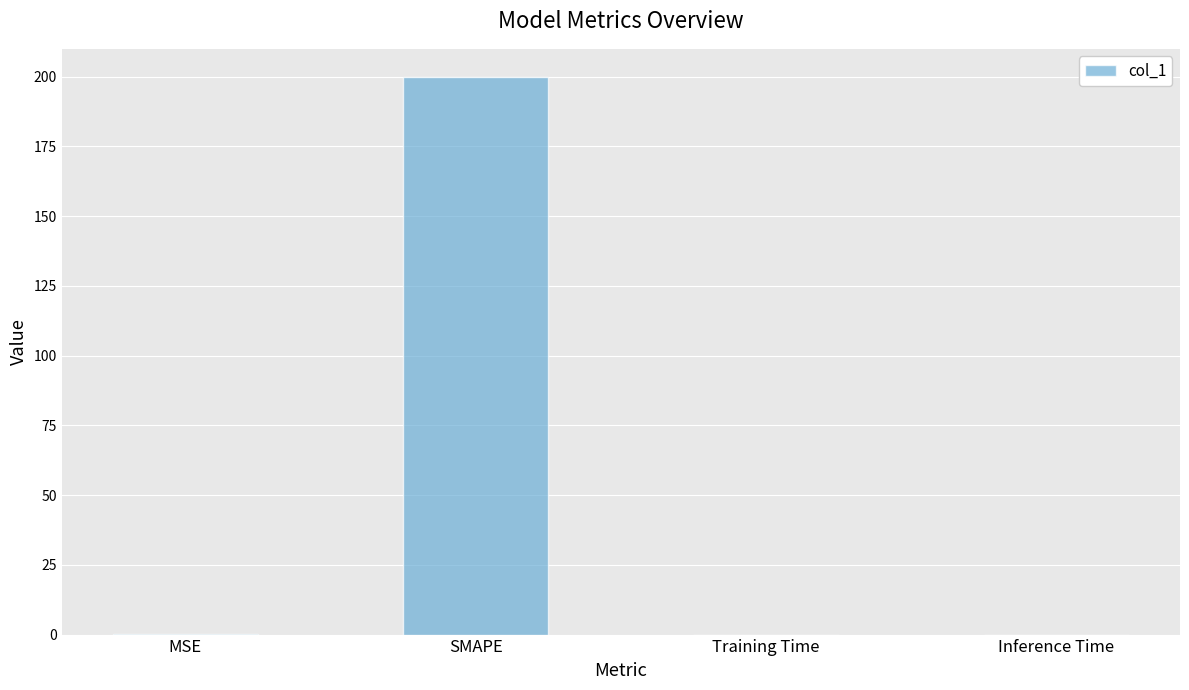

What is the maximum value shown in the chart?

200.0